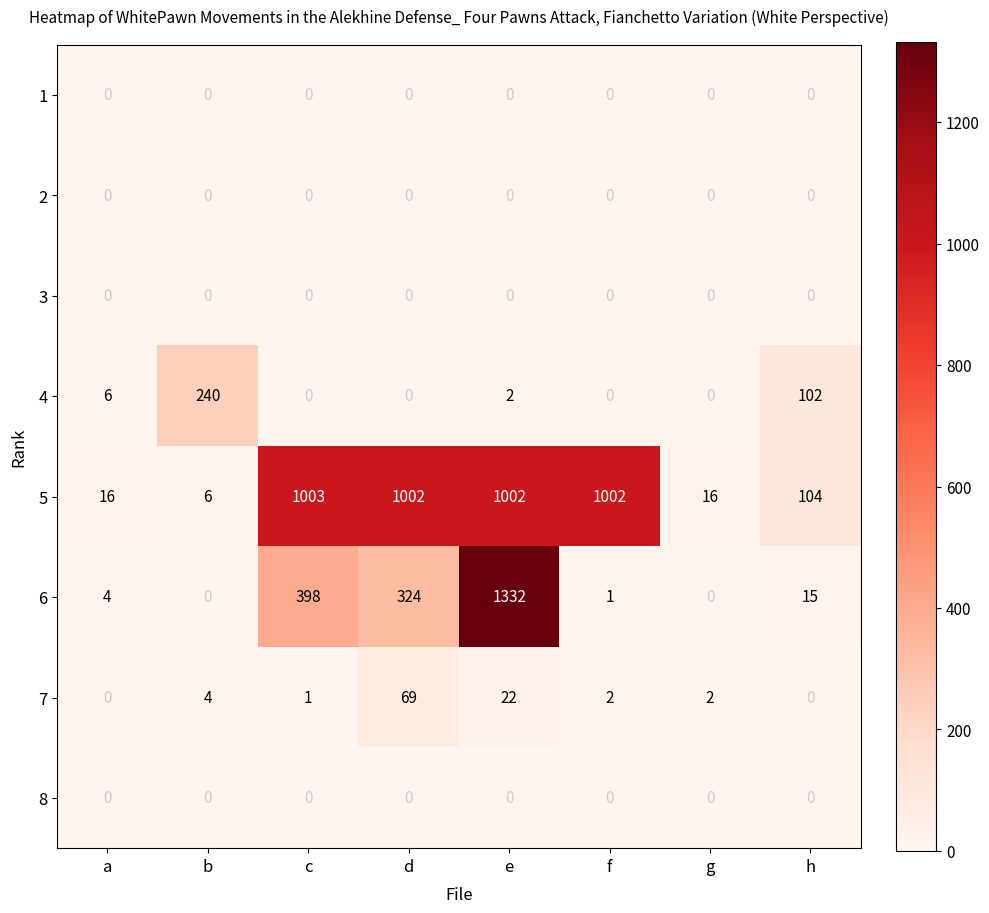

What is the difference between the maximum and second lowest values in the 6 series?

1332